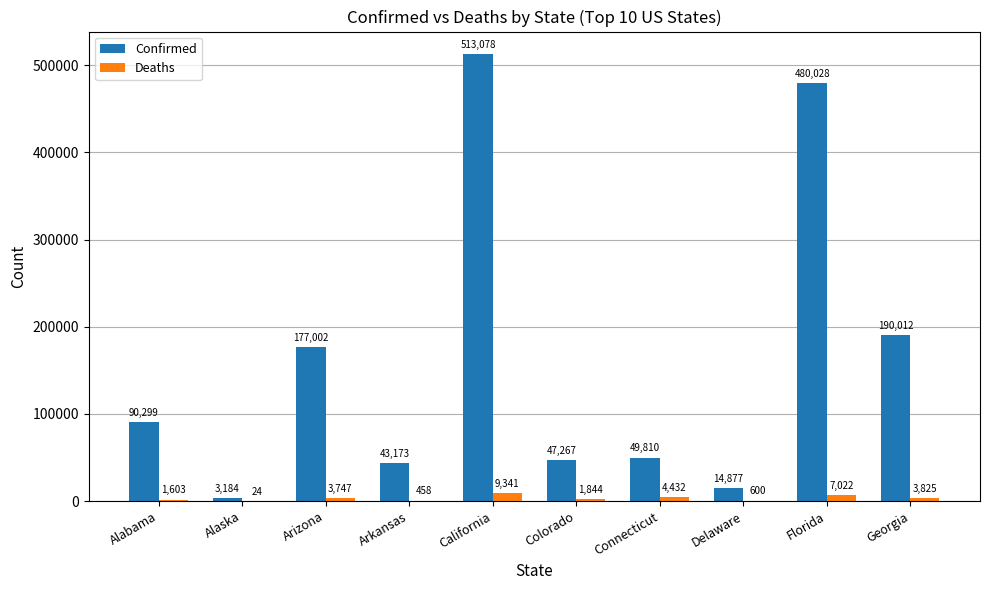

What is the sum of all Deaths values?

32896